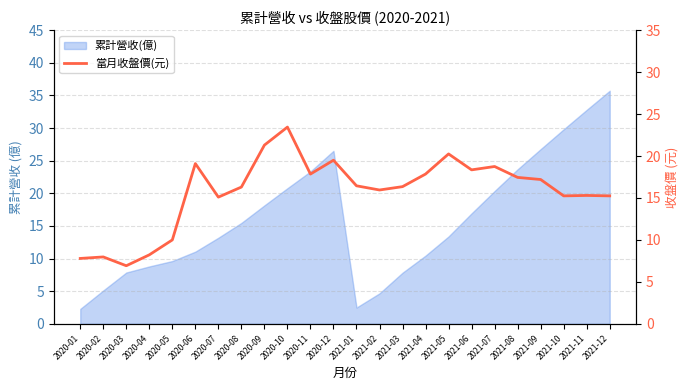

List the labels in order of value, smallest first.

2020-03, 2020-01, 2020-02, 2020-04, 2020-05, 2020-07, 2021-10, 2021-12, 2021-11, 2021-02, 2020-08, 2021-03, 2021-01, 2021-09, 2021-08, 2020-11, 2021-04, 2021-06, 2021-07, 2020-06, 2020-12, 2021-05, 2020-09, 2020-10